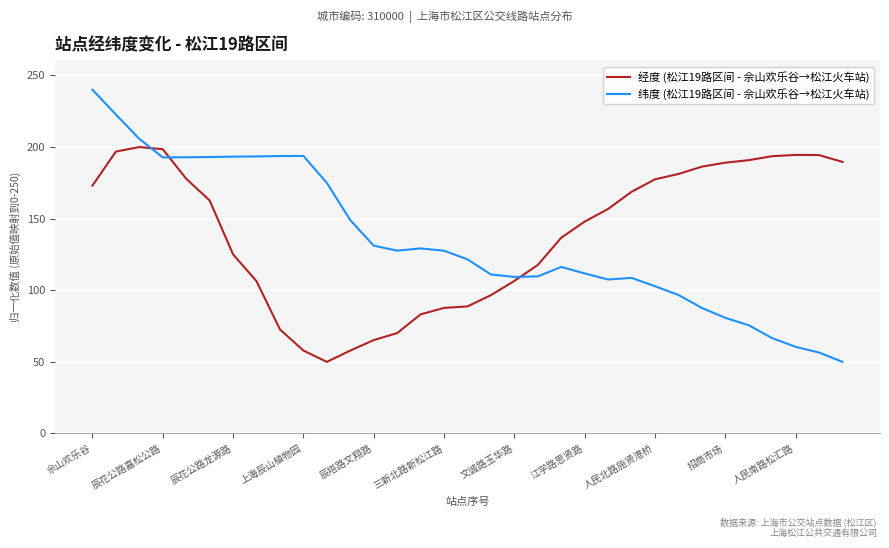

List the series in order of their peak value, lowest first.

经度 (松江19路区间 - 佘山欢乐谷→松江火车站), 纬度 (松江19路区间 - 佘山欢乐谷→松江火车站)